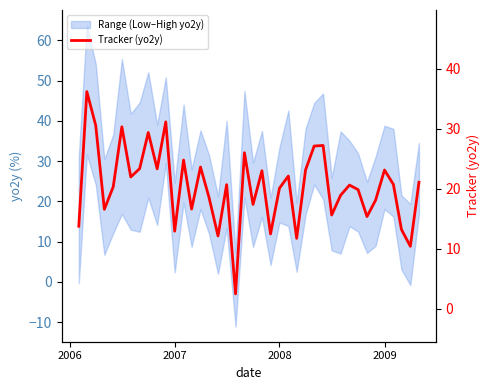

How many points are higher than both their immediate neighbors (excluding endpoints)?

13